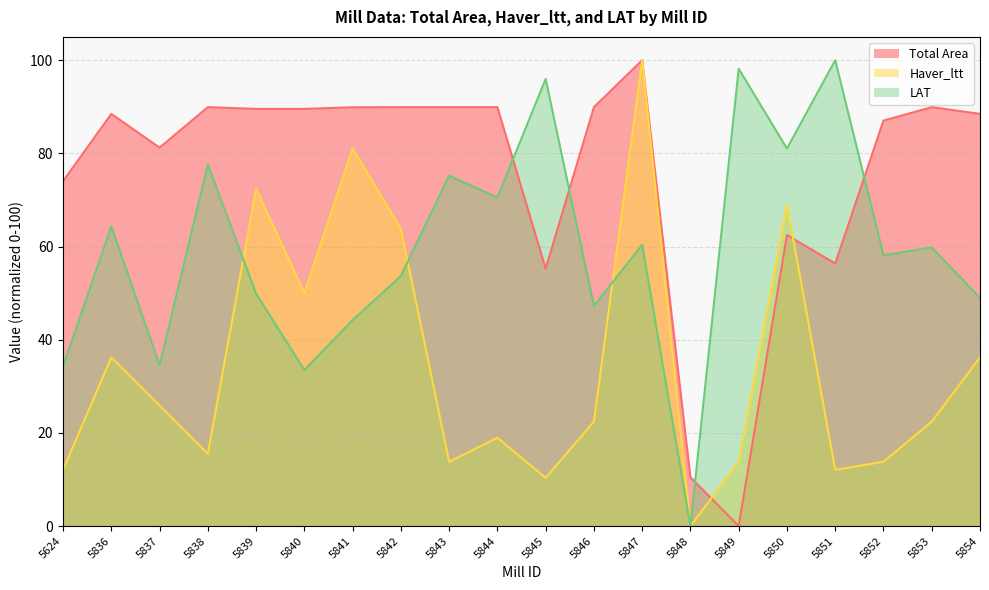

How many interior local valleys does the Haver_ltt series have?

6